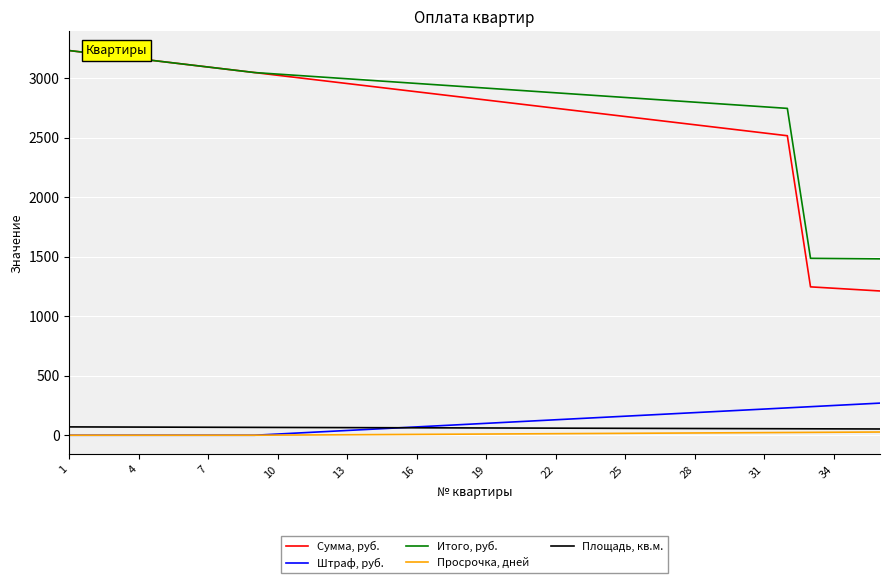

True or false: Сумма, руб. and Штраф, руб. intersect in this chart.

False